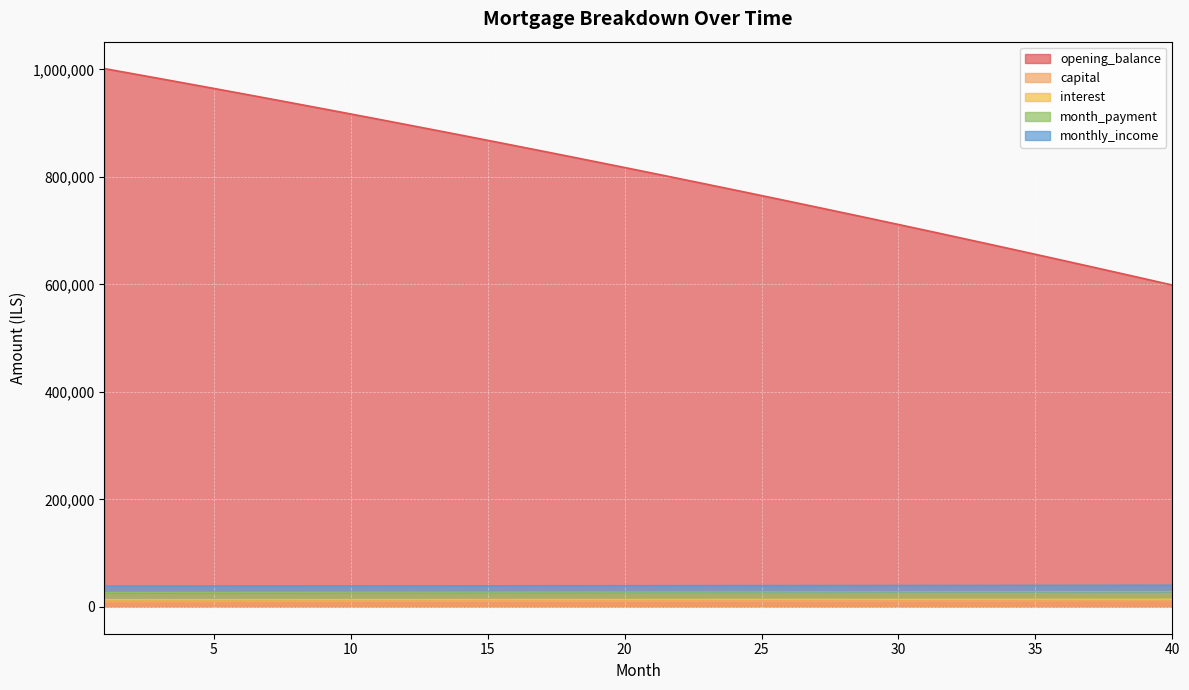

How many data points in interest are above 13752?

20